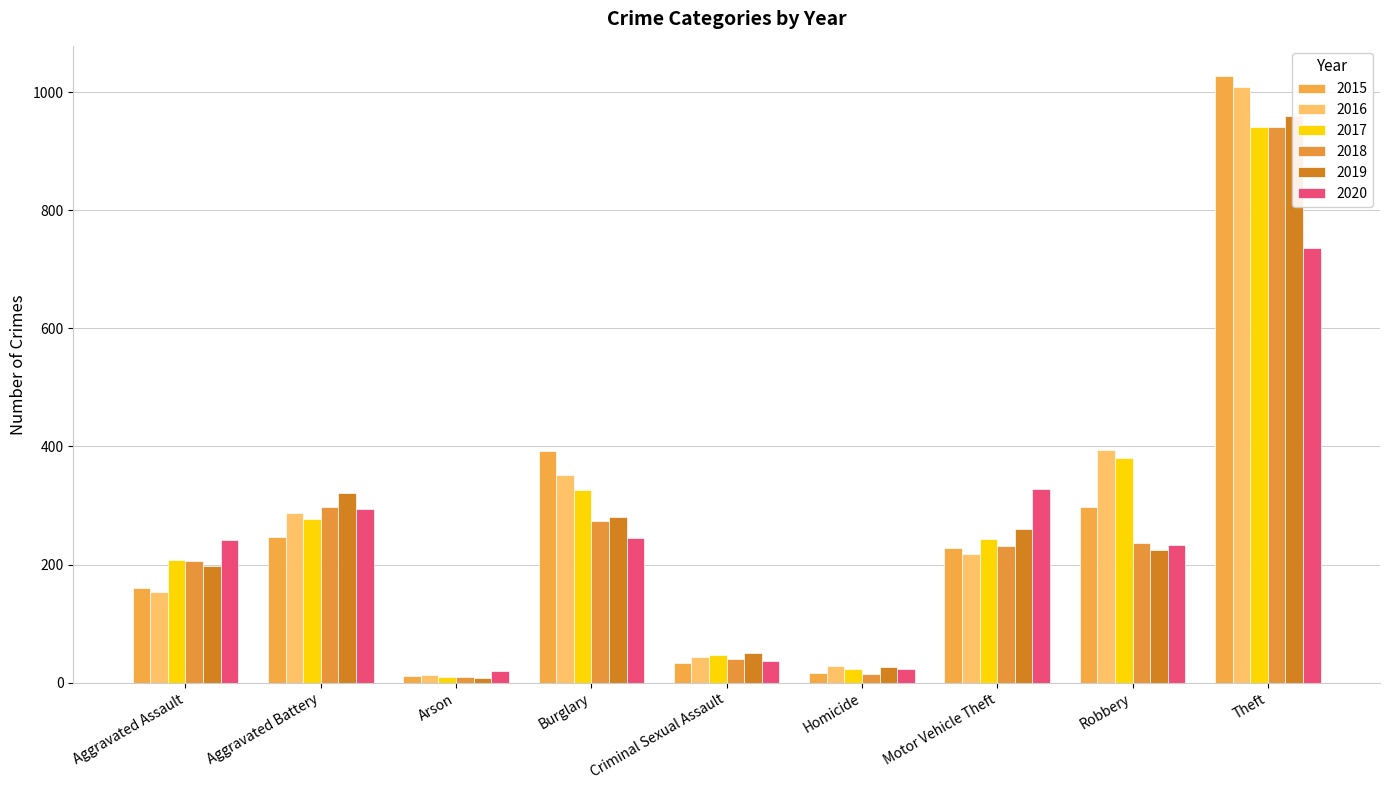

What is the average value of the 2018 series?

250